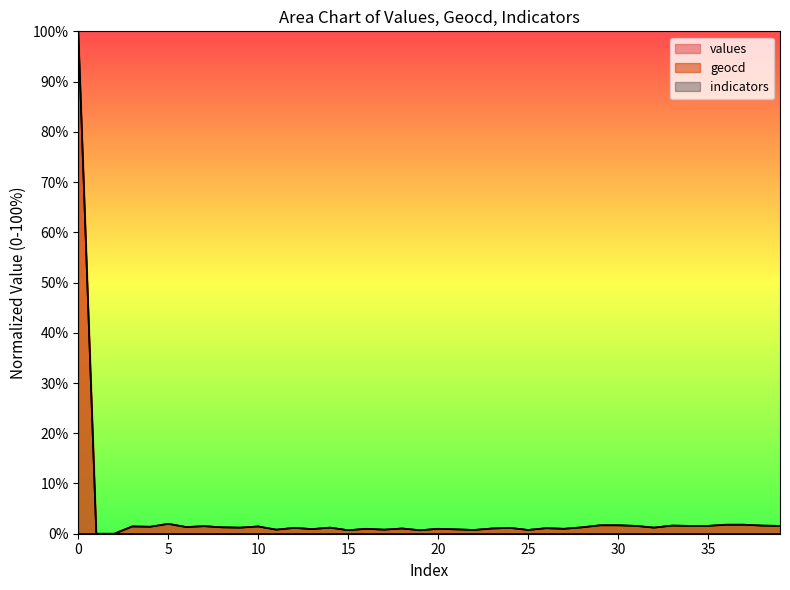

What is the difference between the second highest and second lowest values in the geocd series?

2.0